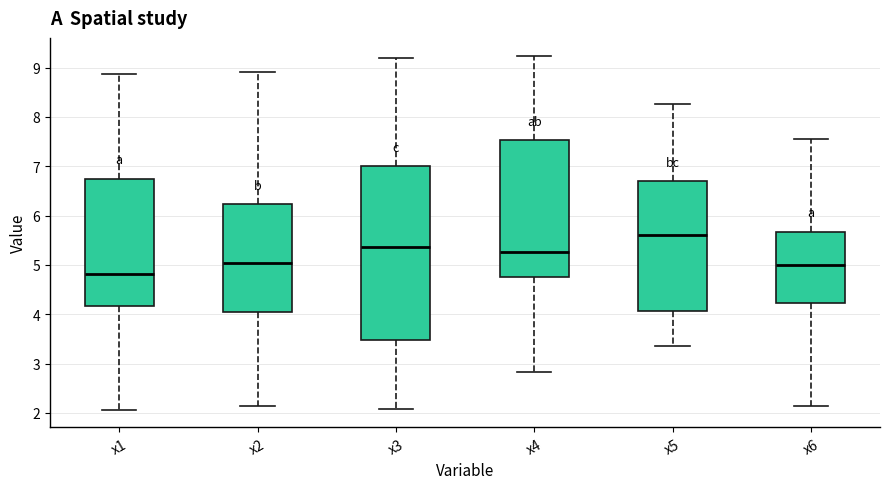

Reading left to right, transcribe this box plot: for each box, give where its median line is, the range the box spans, and where its two whiskers end, as read against the y-axis. The values are not printed on the chart, so give them approximately, as read against the axis.

x1: median 4.8, box 4.2 to 6.7, whiskers 2.1 to 8.9
x2: median 5.0, box 4.0 to 6.2, whiskers 2.1 to 8.9
x3: median 5.4, box 3.5 to 7.0, whiskers 2.1 to 9.2
x4: median 5.3, box 4.8 to 7.5, whiskers 2.8 to 9.2
x5: median 5.6, box 4.1 to 6.7, whiskers 3.4 to 8.3
x6: median 5.0, box 4.2 to 5.7, whiskers 2.1 to 7.6